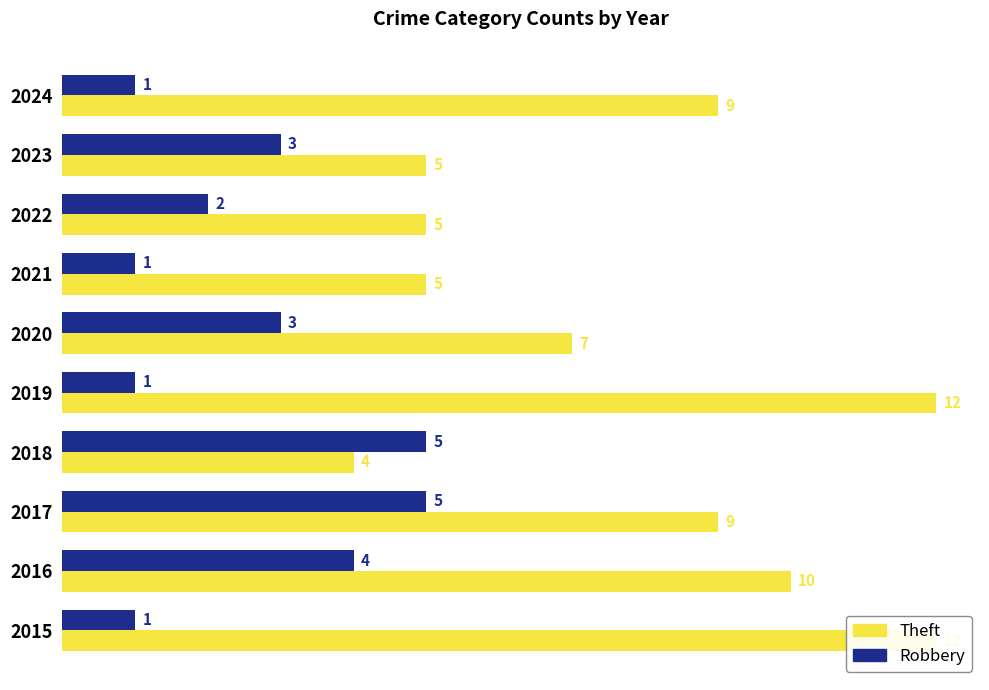

True or false: Theft has a value of 15 at 9.

False